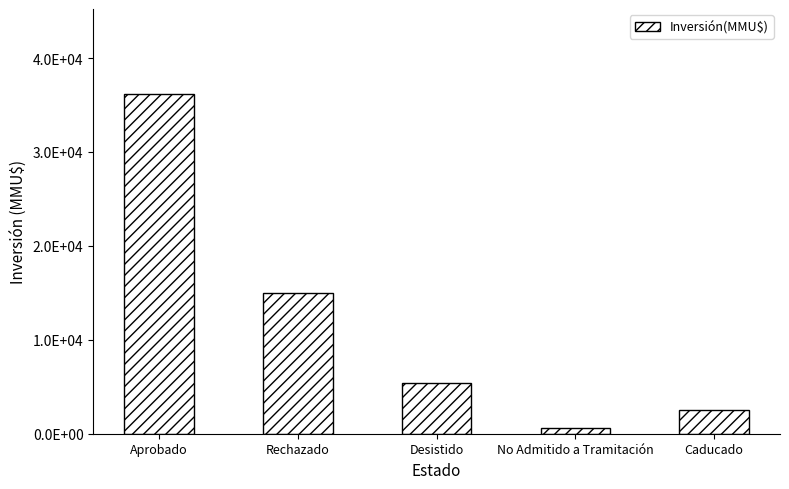

At which label is the value closest to 18408?

Rechazado